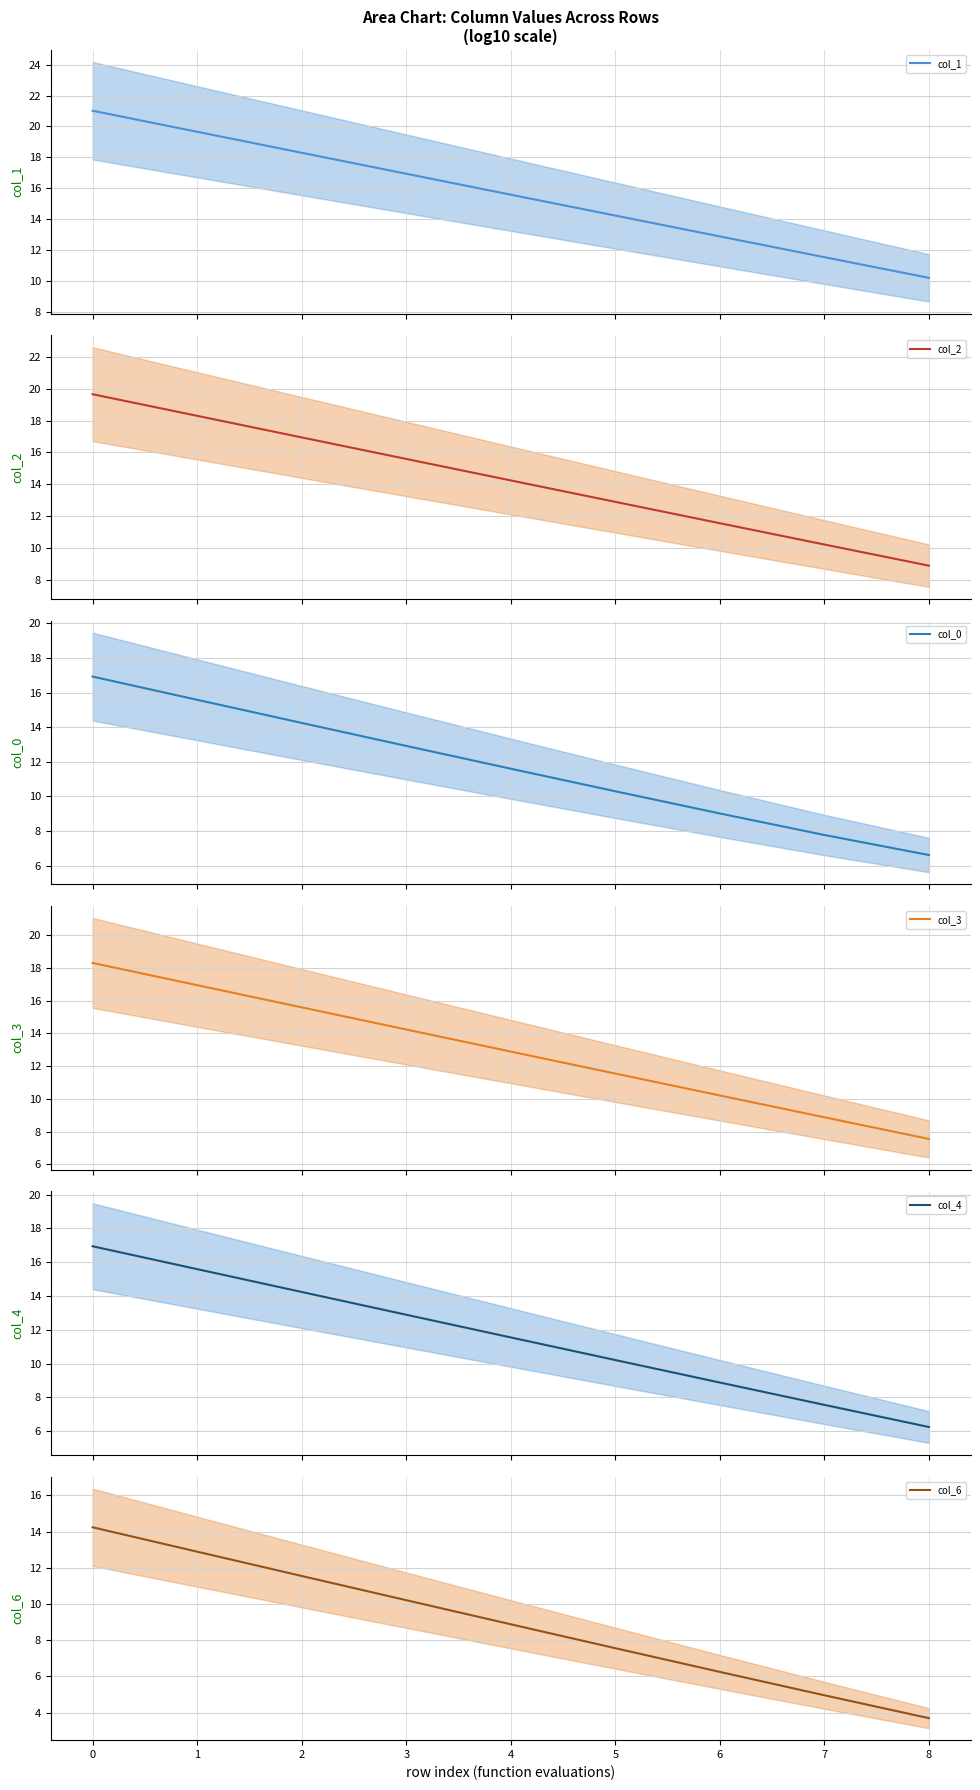

List the series in order of their peak value, highest first.

col_1 (line), col_2 (line), col_3 (line), col_4 (line), col_0 (line), col_6 (line)